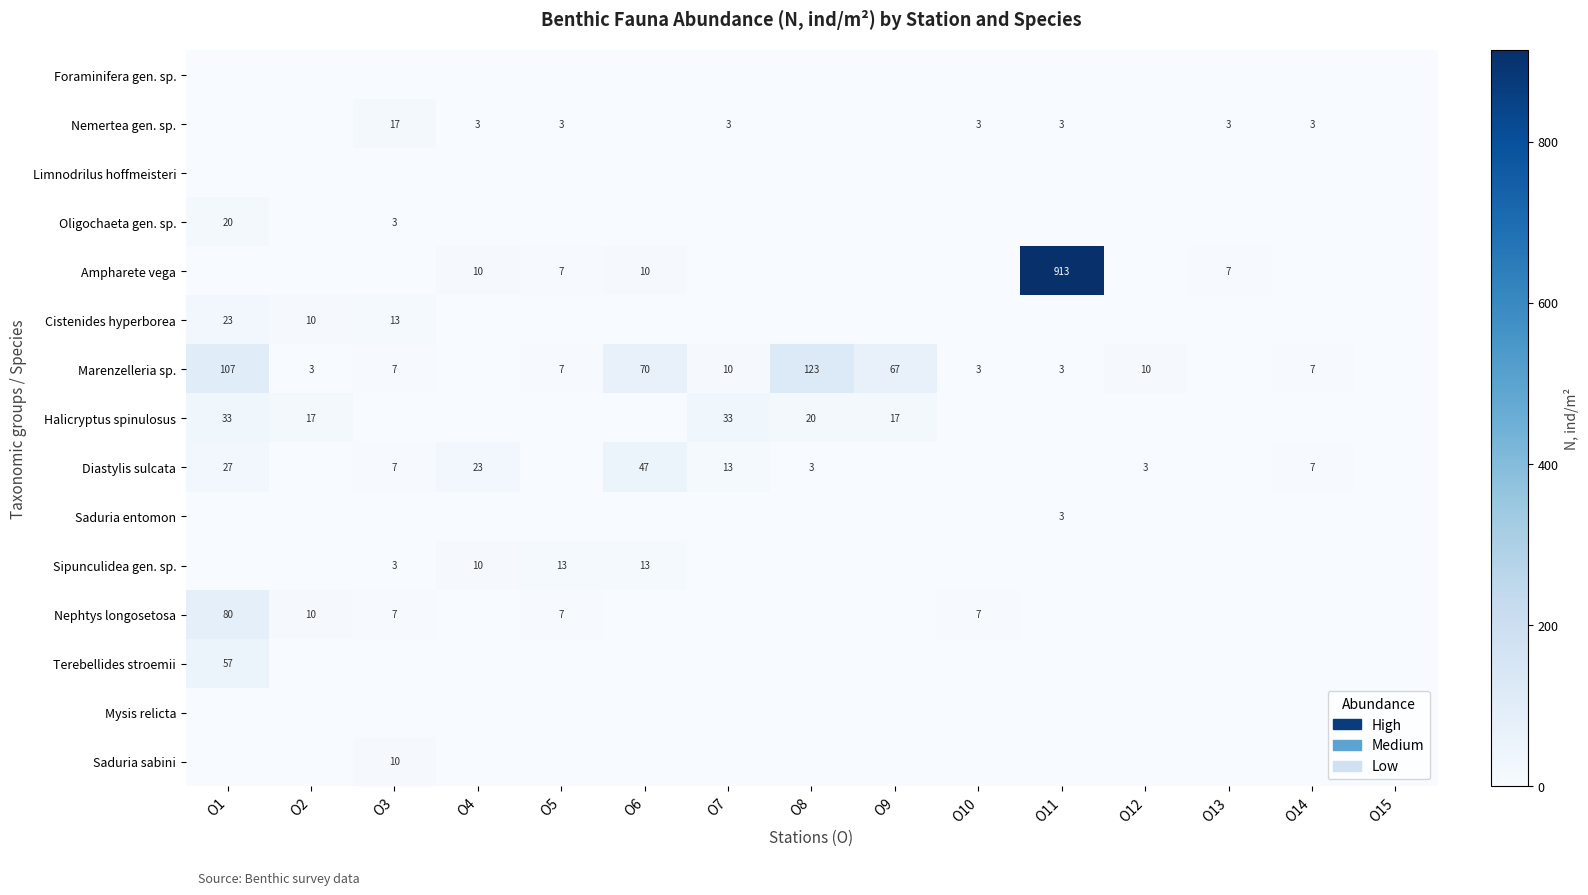

The value of Nemertea gen. sp. at О10 is 3. True or false?

True